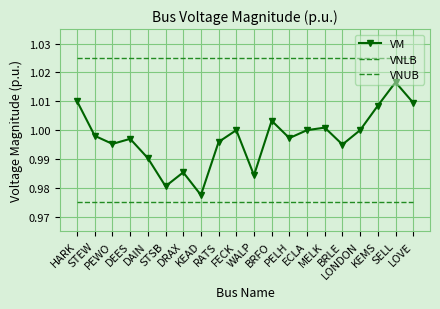

What is the value of the VM point at the 6th from the left?

1.0